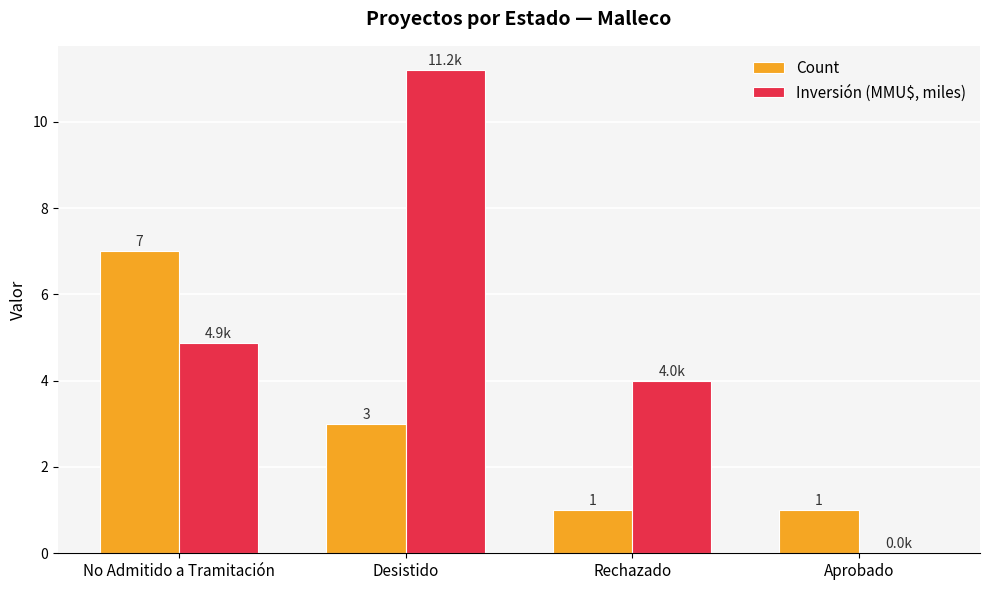

The Count series shows 1.7 at Aprobado. True or false?

False